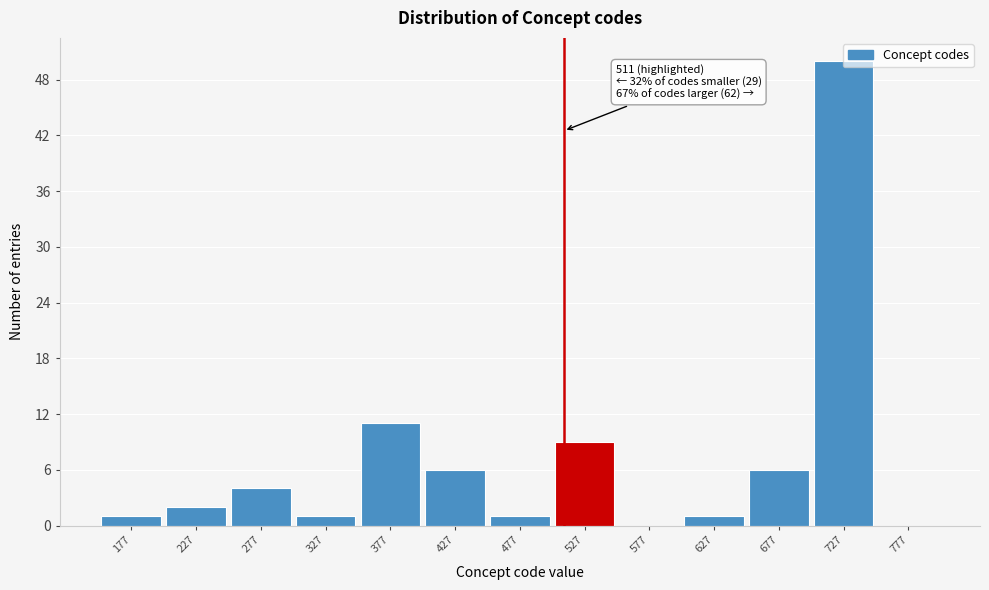

Which range on the x-axis has the tallest bar?

702 to 752